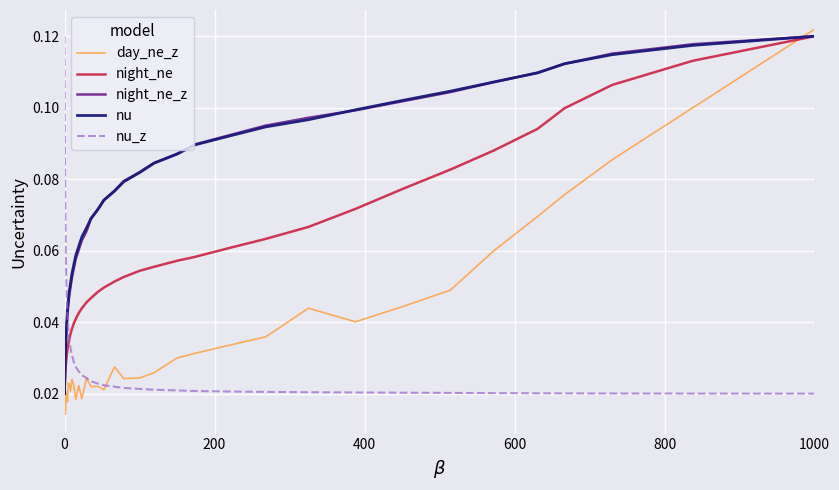

What is the greatest value displayed?

0.1